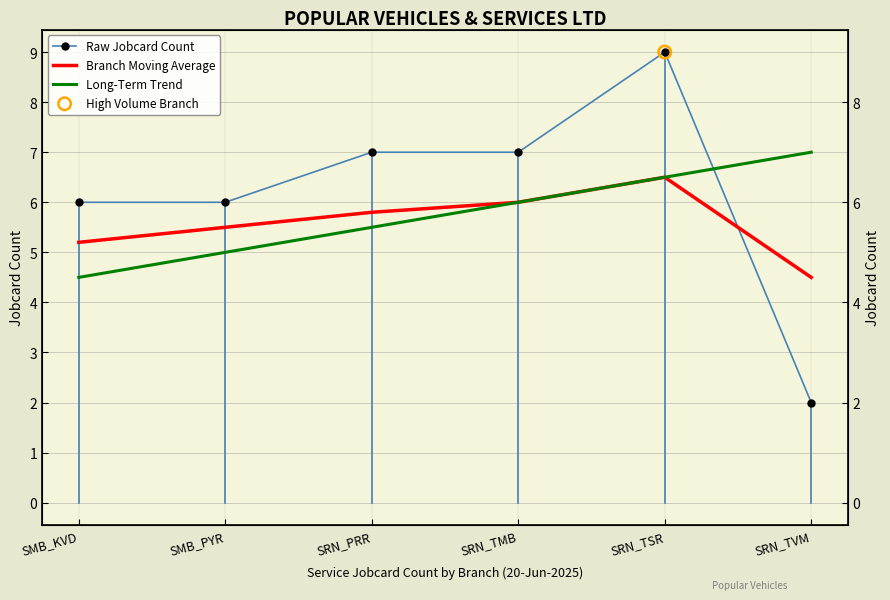

Which series has the widest spread of Y values?

Raw Jobcard Count